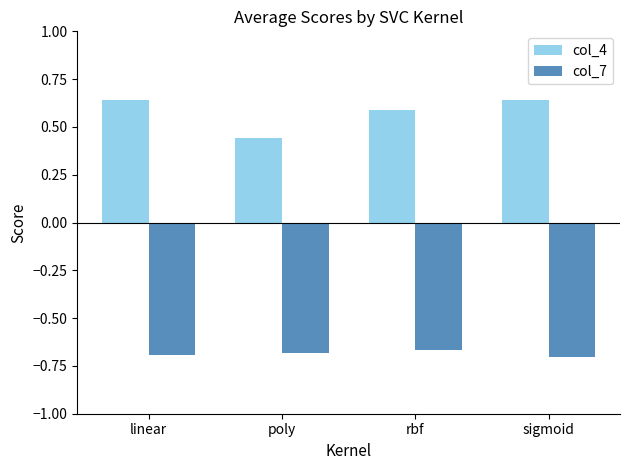

Which series has the widest spread of values?

col_4